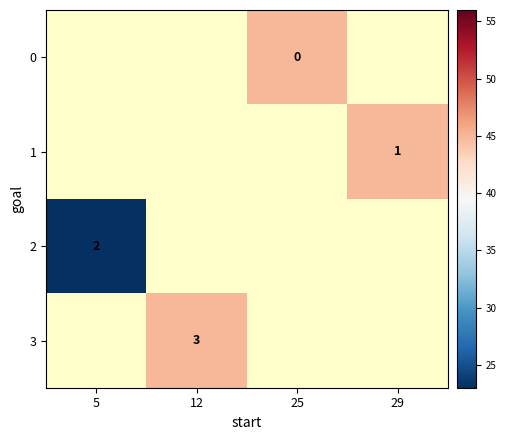

True or false: 2 has a value of 2 at 5.

True